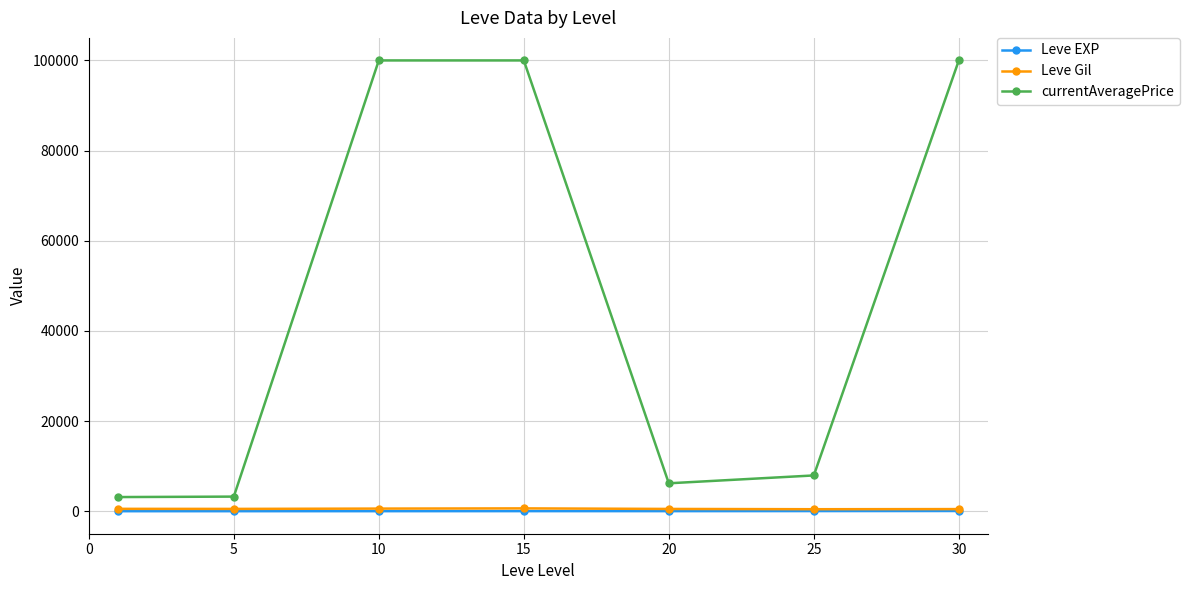

Which series has the largest range (max minus min)?

currentAveragePrice